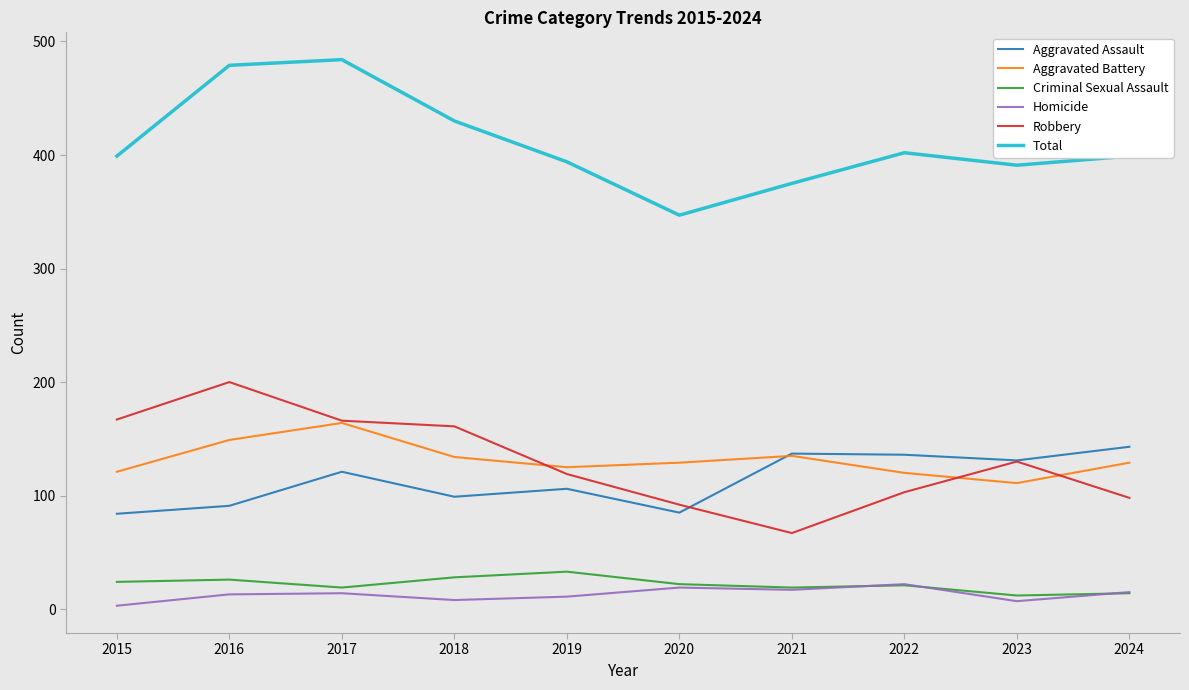

Does the chart display data point markers on the line(s)?

No